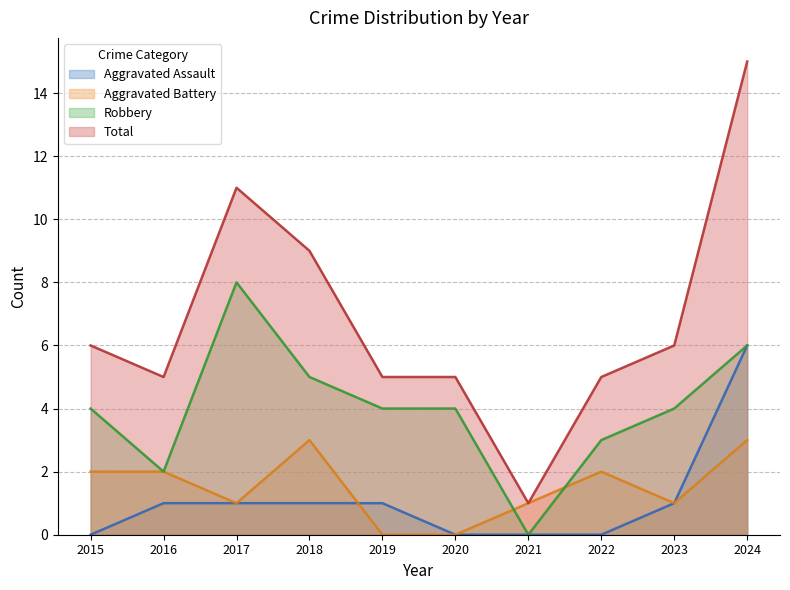

Reading left to right, transcribe all the data shown in this chart.

Aggravated Assault: 2015=0	2016=1	2017=1	2018=1	2019=1	2020=0	2021=0	2022=0	2023=1	2024=6
Aggravated Battery: 2015=2	2016=2	2017=1	2018=3	2019=0	2020=0	2021=1	2022=2	2023=1	2024=3
Robbery: 2015=4	2016=2	2017=8	2018=5	2019=4	2020=4	2021=0	2022=3	2023=4	2024=6
Total: 2015=6	2016=5	2017=11	2018=9	2019=5	2020=5	2021=1	2022=5	2023=6	2024=15